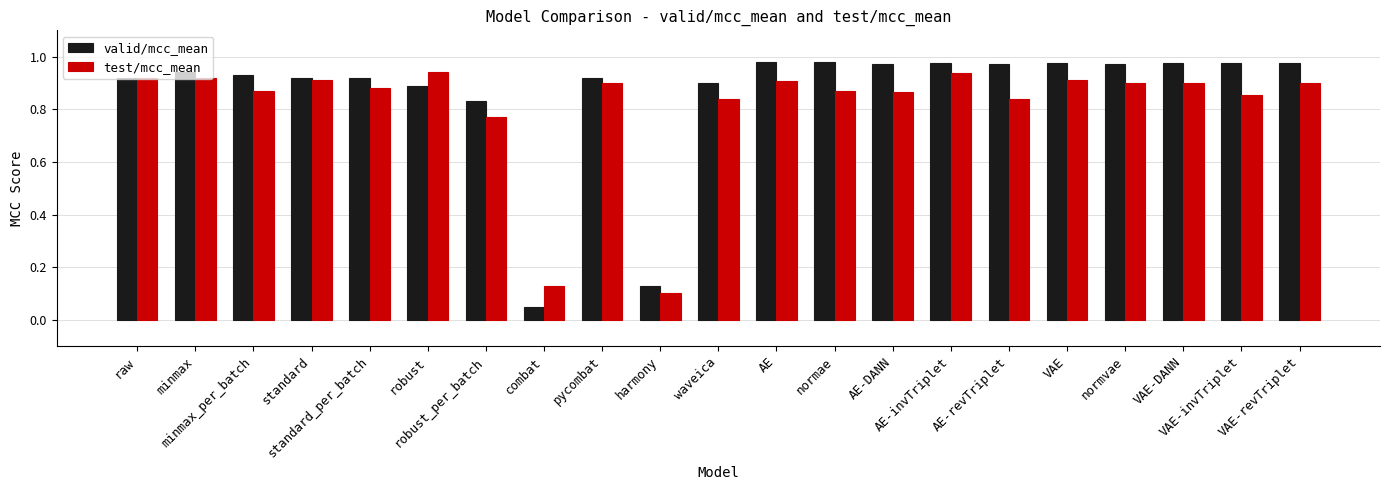

Does the chart contain any negative values?

No